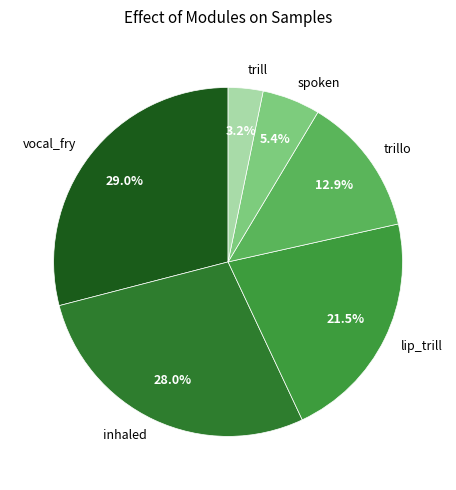

What is the largest slice in the pie chart?

vocal_fry